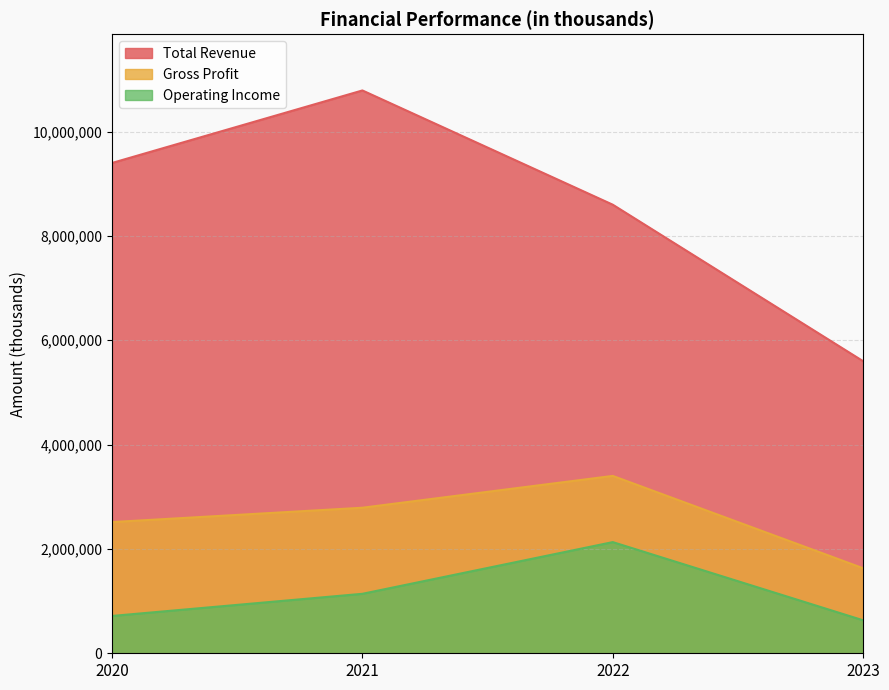

Which has a higher value, 2022 or 2021?

2021